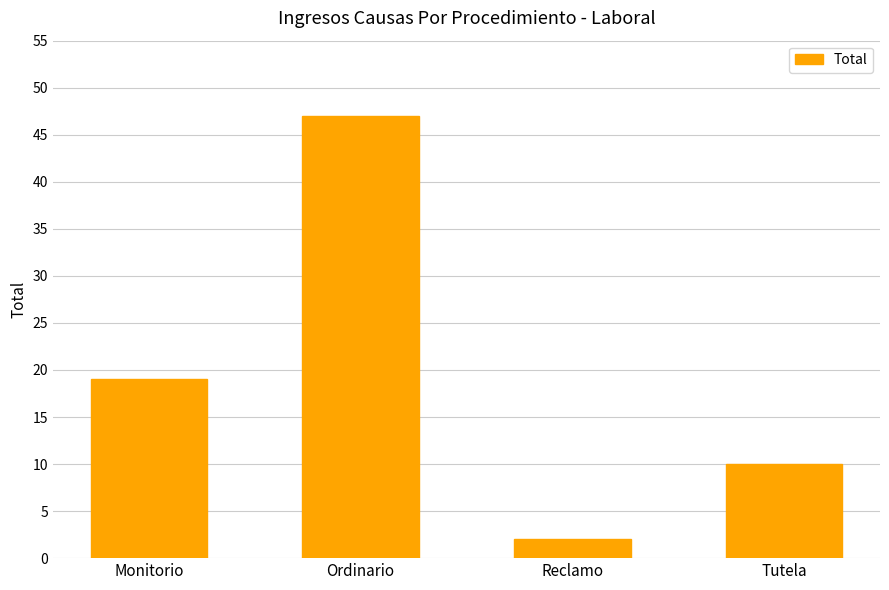

Reading left to right, list all the values displayed in this chart.

Monitorio=19	Ordinario=47	Reclamo=2	Tutela=10